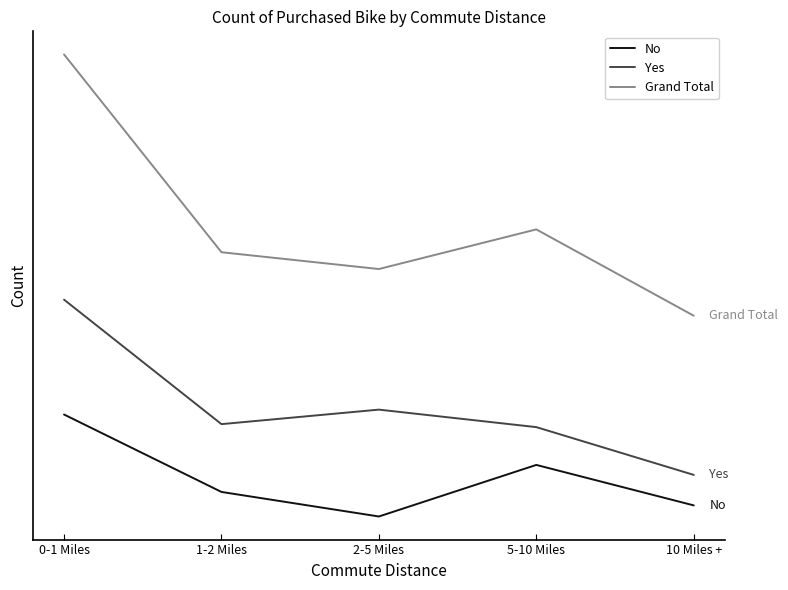

At how many categories does at least one series exceed 491?

1